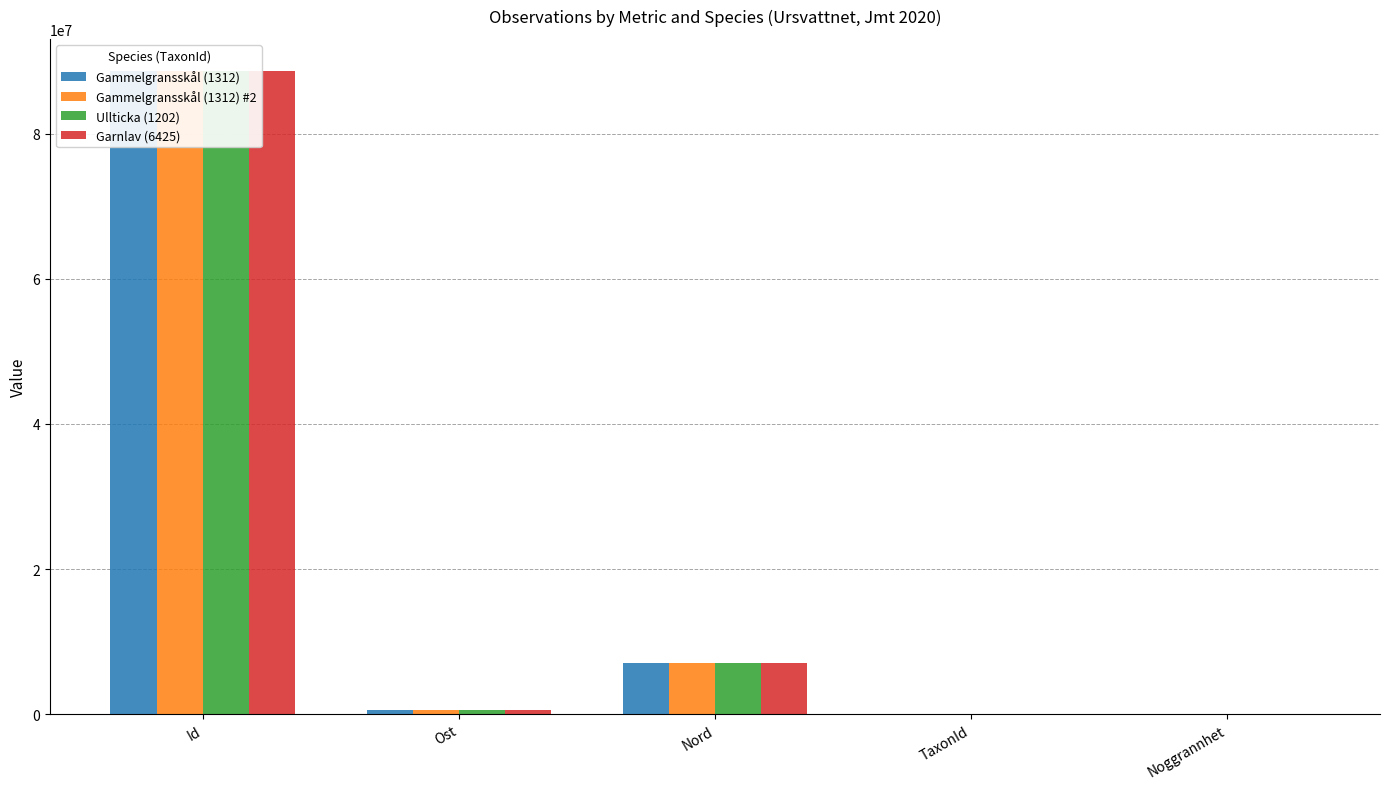

What is the value of the Ullticka (1202) bar at the 2nd from the left?

532772